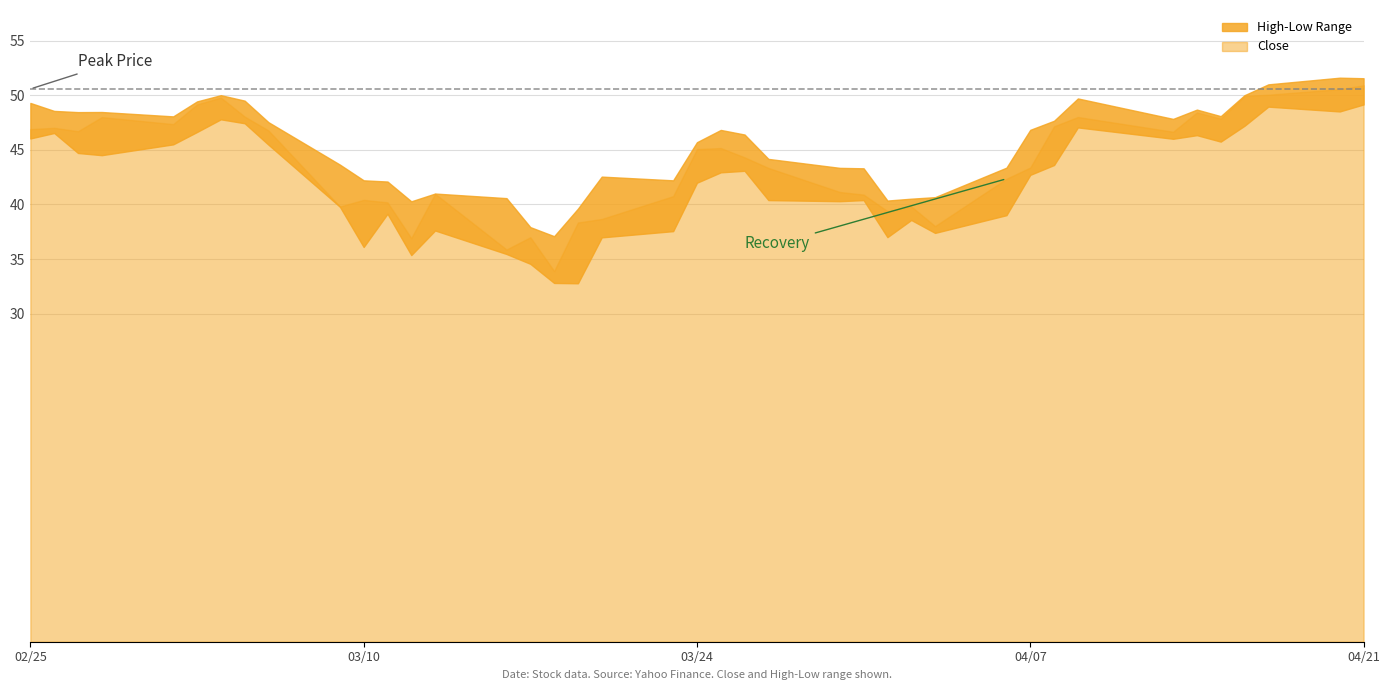

The value at 2020-04-02 is 26.3. True or false?

False